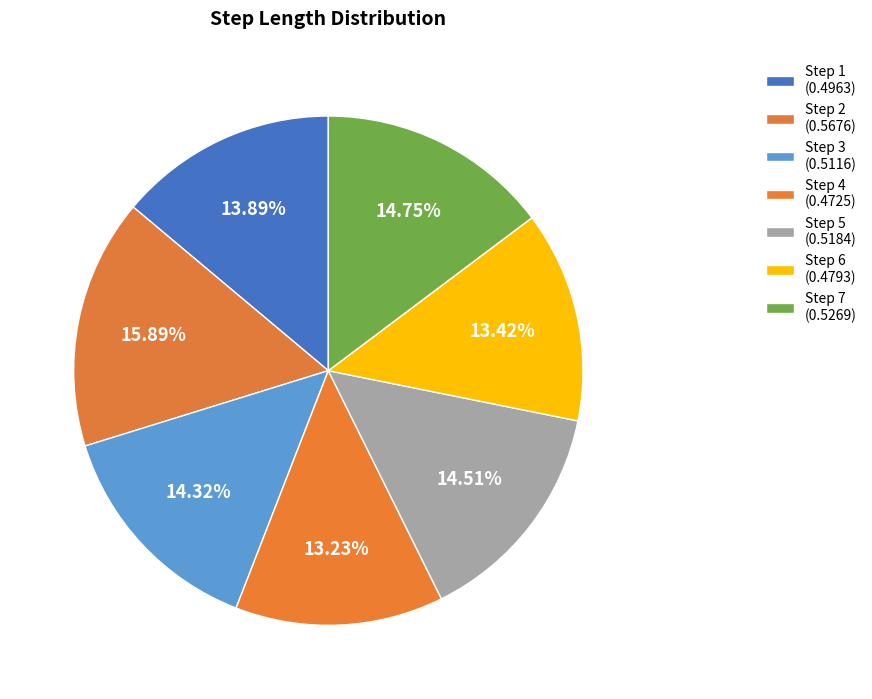

To the nearest percent, what is the average slice percentage?

14%